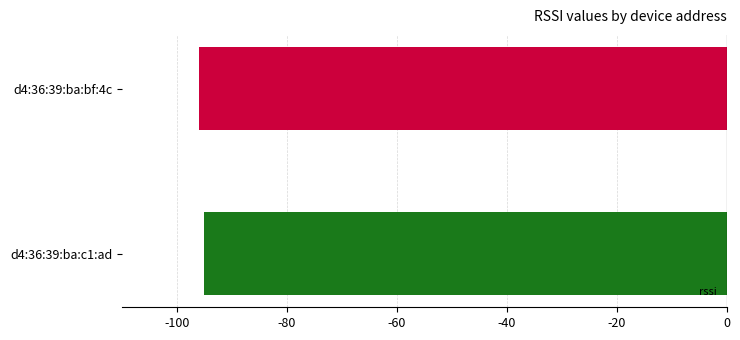

Rank the categories by value from lowest to highest.

d4:36:39:ba:bf:4c, d4:36:39:ba:c1:ad